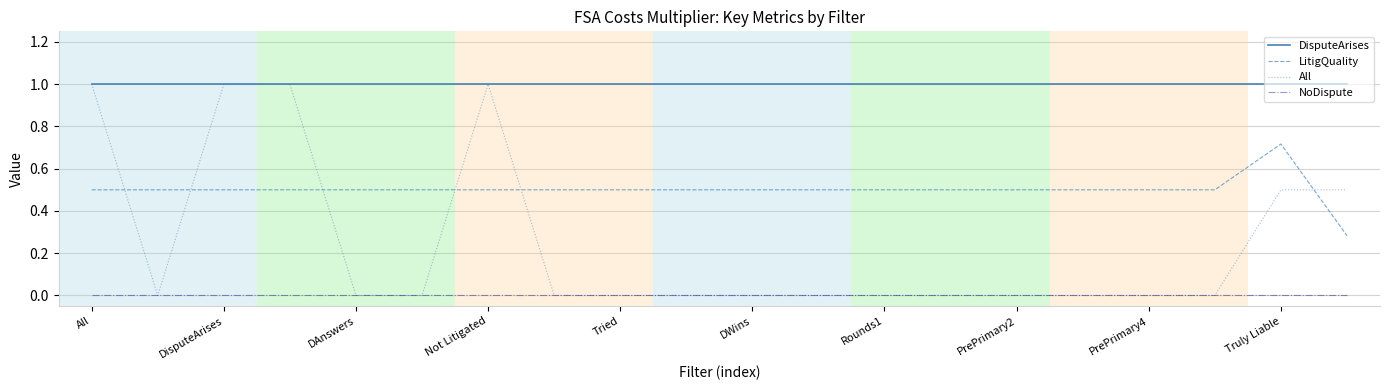

True or false: LitigQuality and DisputeArises cross at least once.

False